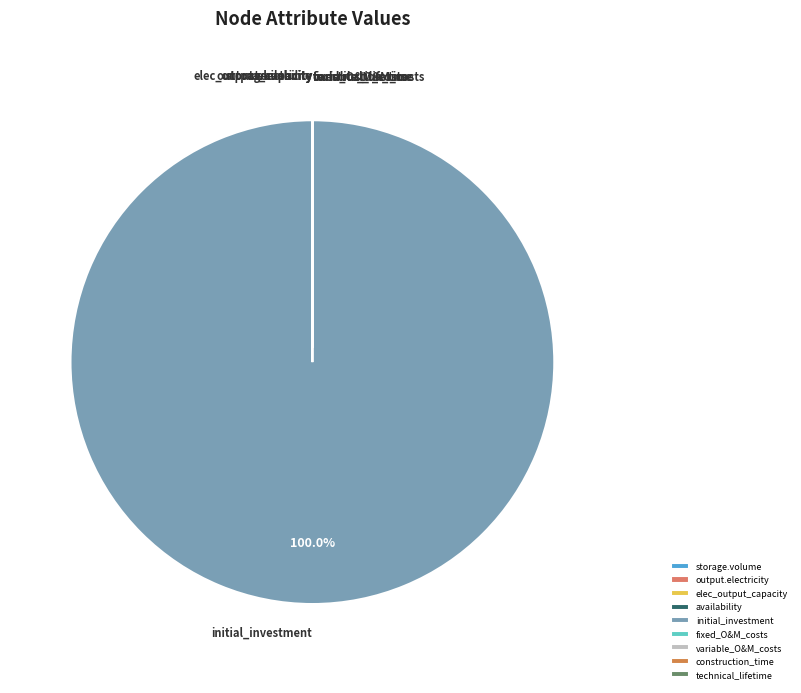

Which slice represents more than half of the pie?

initial_investment